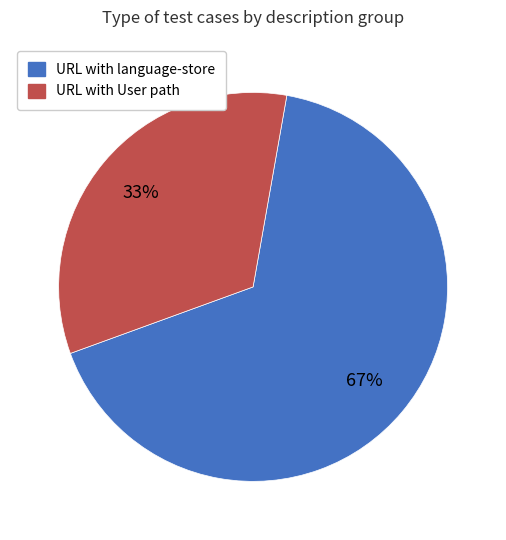

Is there any slice that represents more than half of the pie?

Yes